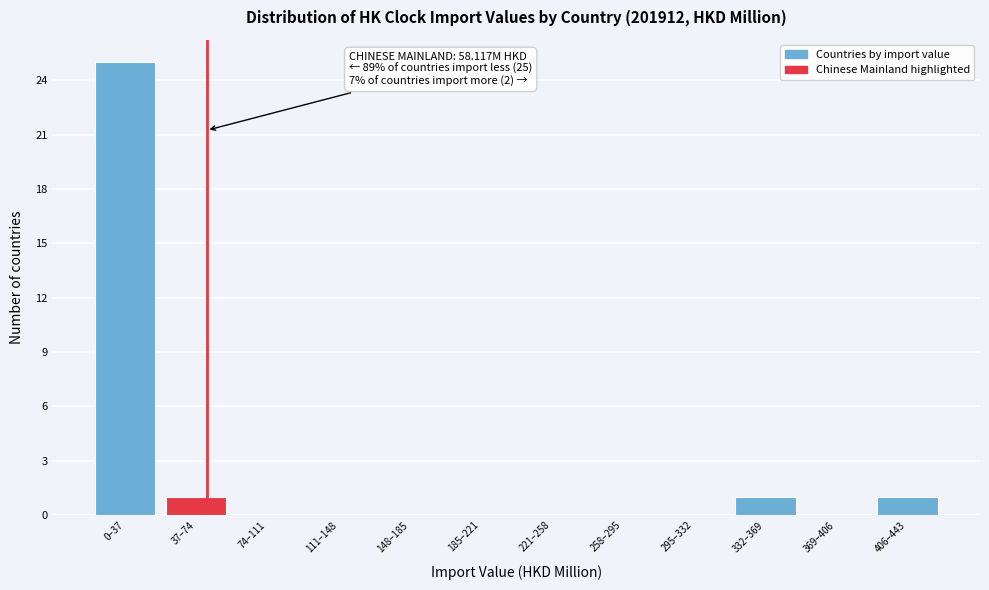

Reading left to right, extract all data points from this chart.

0–37=25	37–74=1	74–111=0	111–148=0	148–185=0	185–221=0	221–258=0	258–295=0	295–332=0	332–369=1	369–406=0	406–443=1